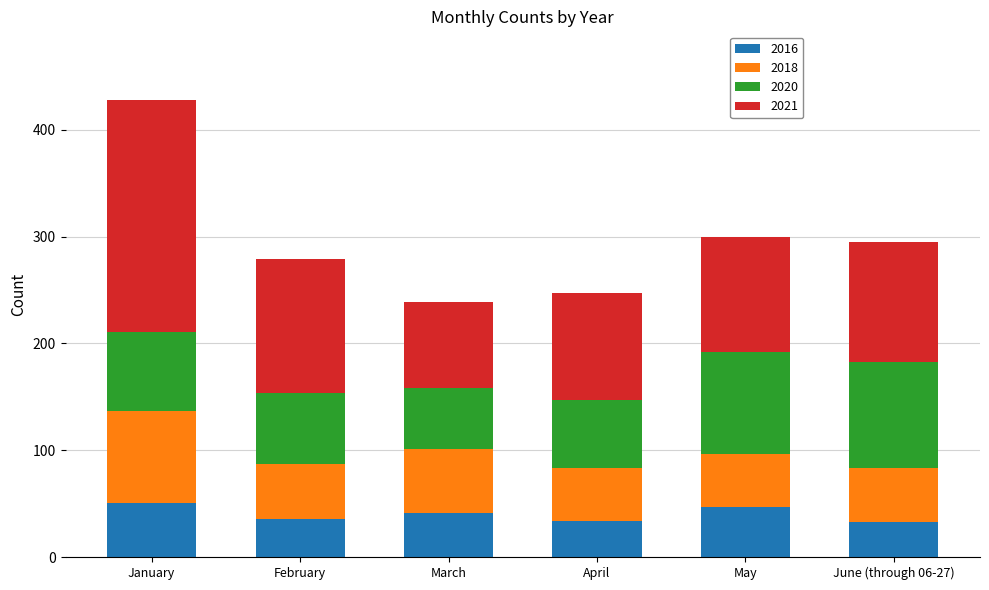

What is the highest value of the 2016 series?

51